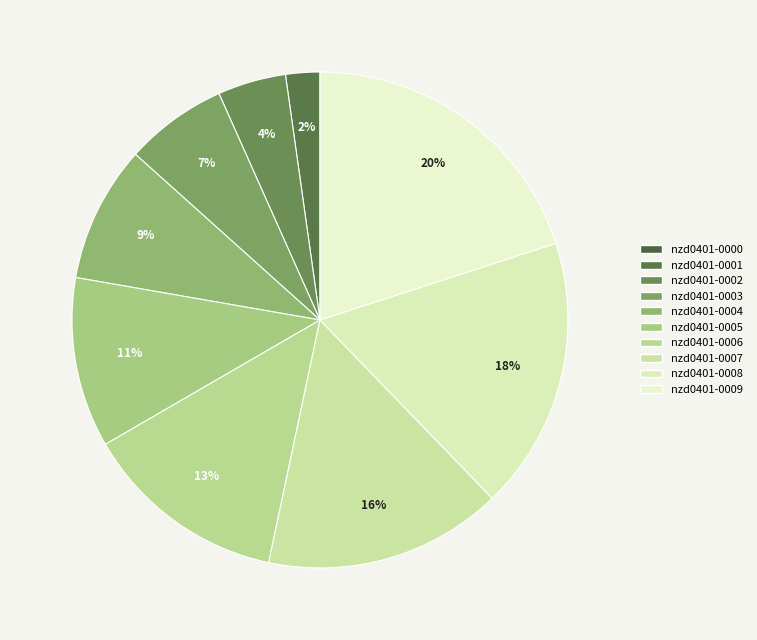

Combined, do nzd0401-0001 and nzd0401-0007 account for over 50%?

No